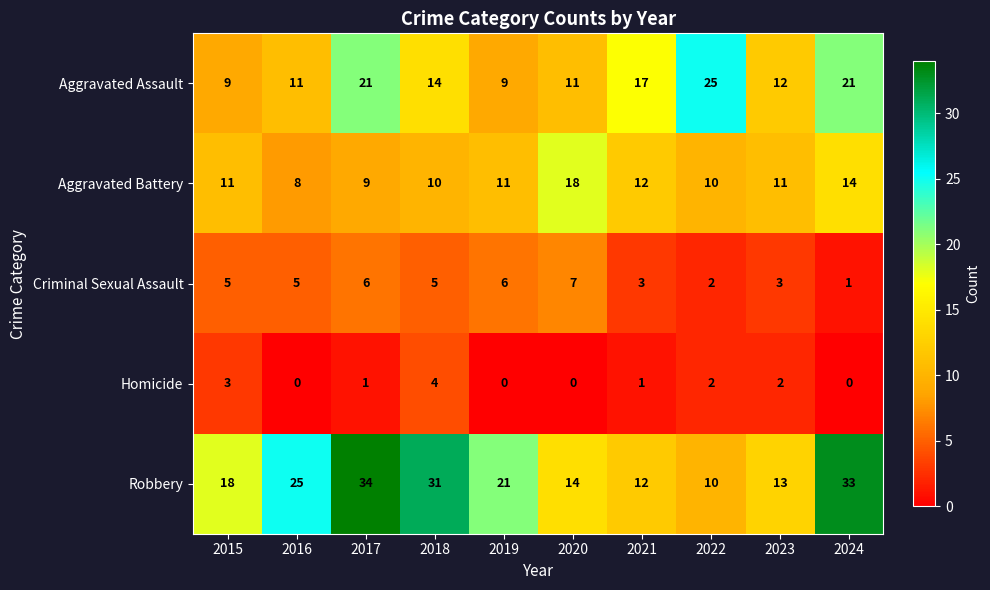

What is the sum of the Robbery values at 2020 and 2018?

45